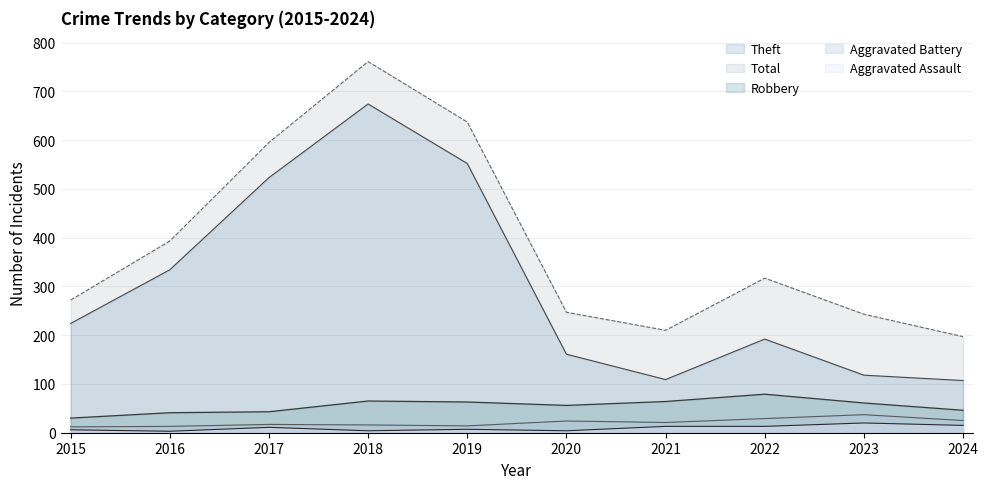

At which label is Robbery closest to 54?

2020